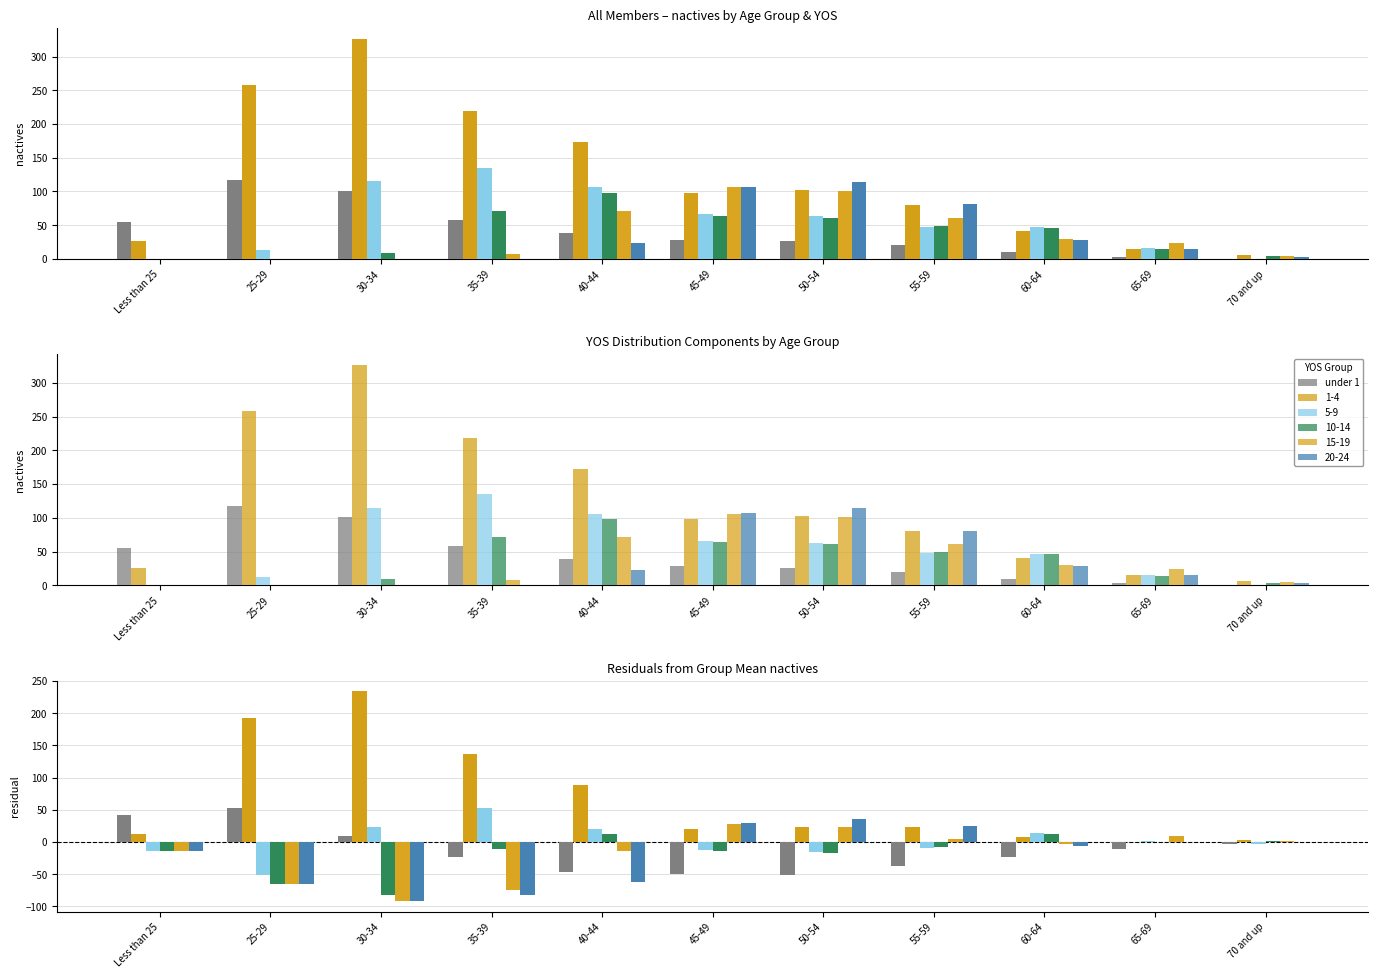

What is the approximate value at 45-49?

-50.2